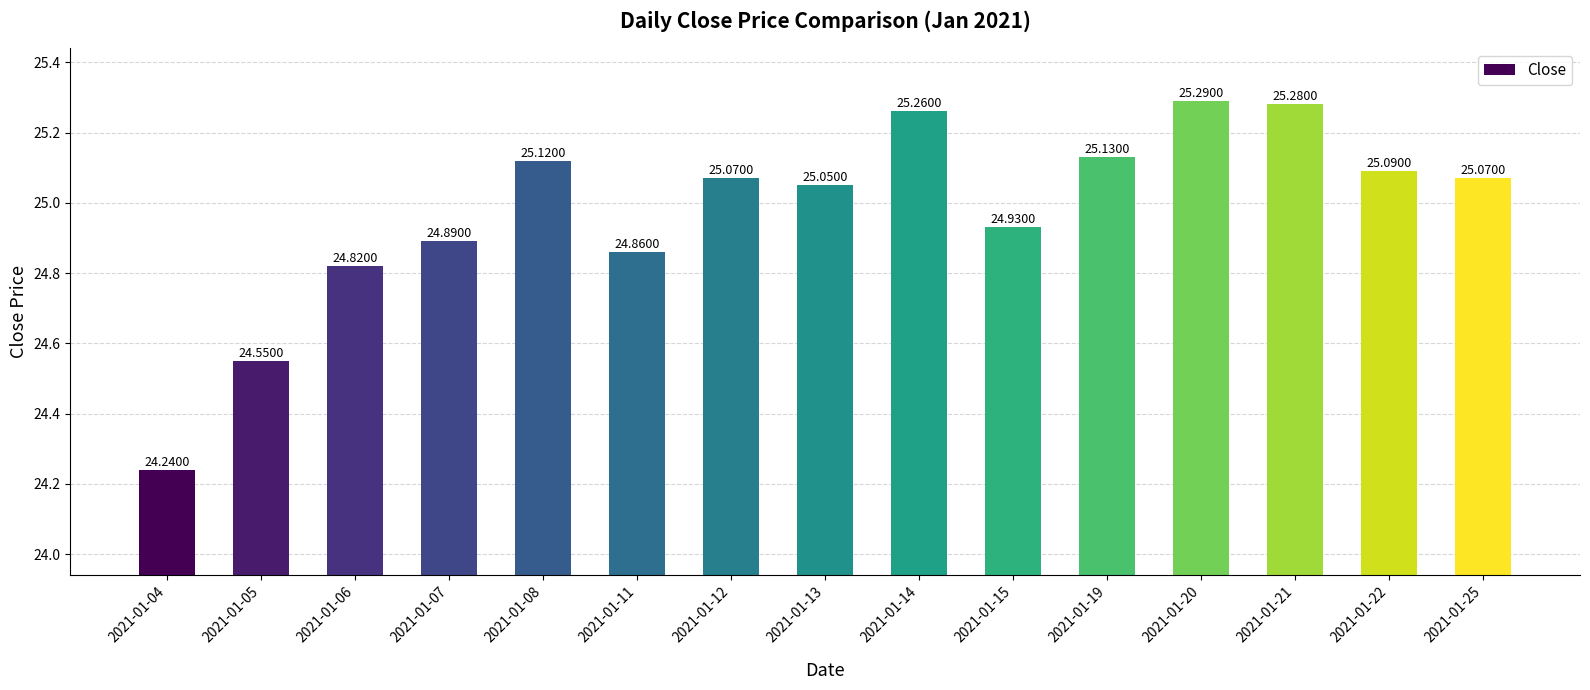

Between 2021-01-25 and 2021-01-15, which is larger?

2021-01-25